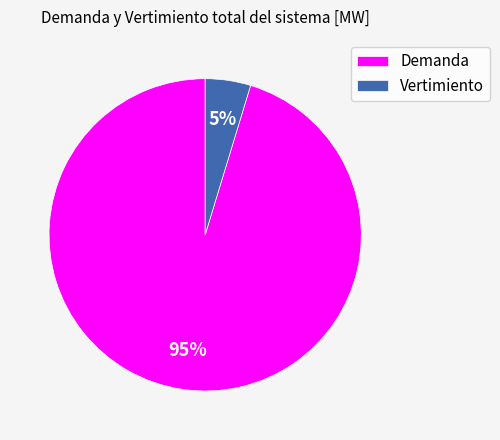

Which slice is the largest?

Demanda